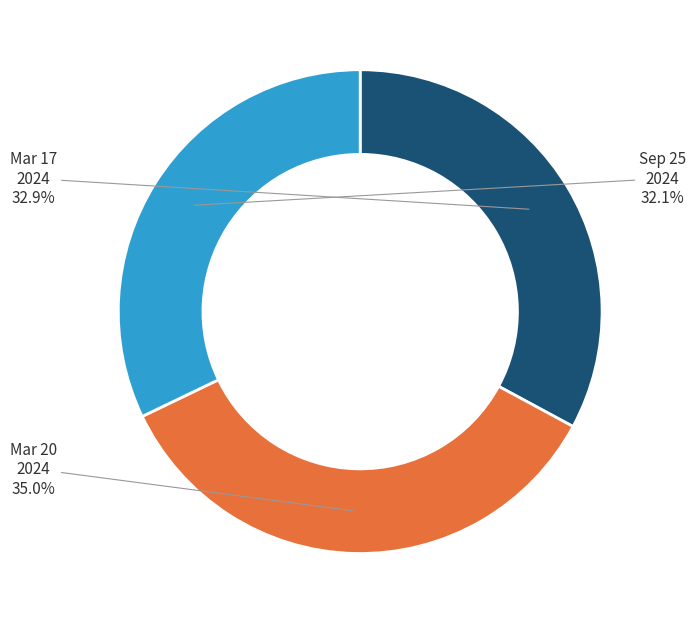

Which category has the smallest portion of the pie?

Sep 25 2024